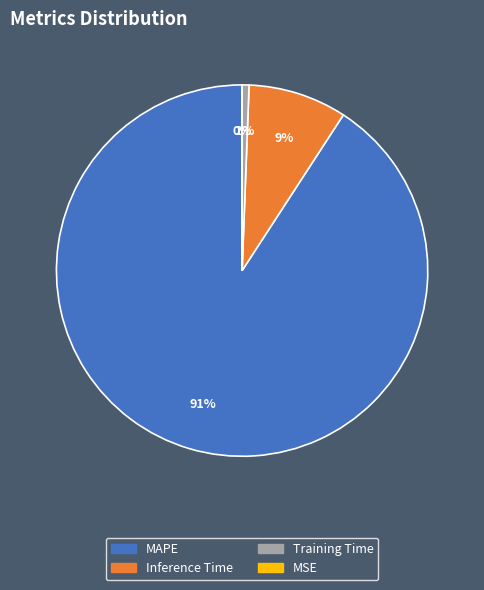

True or false: Inference Time accounts for 1% of the total.

False